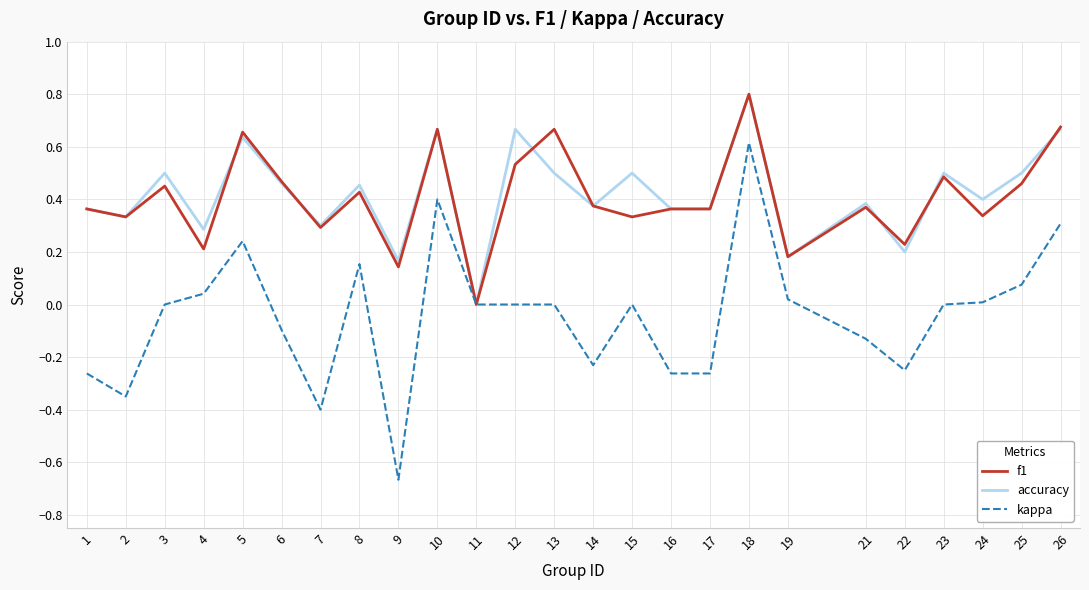

Which series has the widest spread of values?

kappa